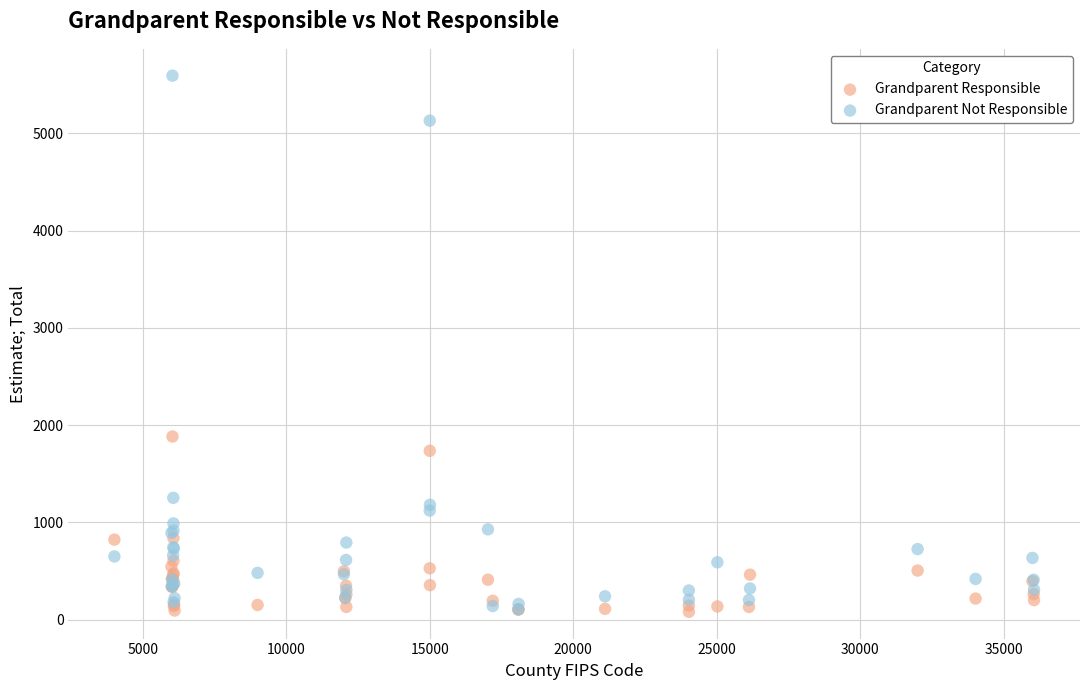

What are all the series names shown in the legend?

Grandparent Responsible, Grandparent Not Responsible